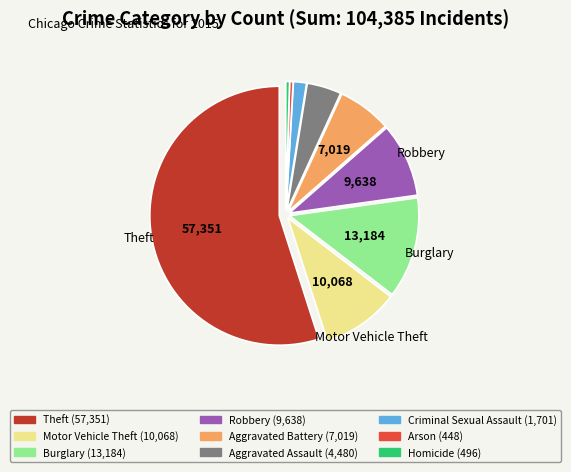

True or false: Arson accounts for 9% of the total.

False